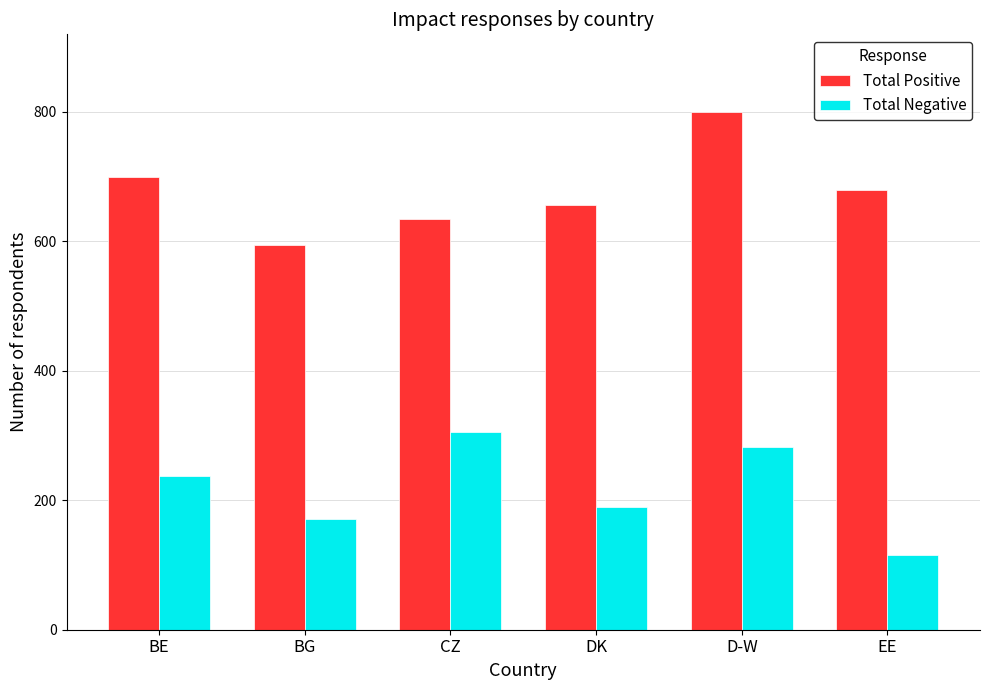

Reading left to right, extract all data points from this chart.

Total Positive: BE=699	BG=594	CZ=635	DK=657	D-W=800	EE=679
Total Negative: BE=238	BG=171	CZ=306	DK=190	D-W=283	EE=115